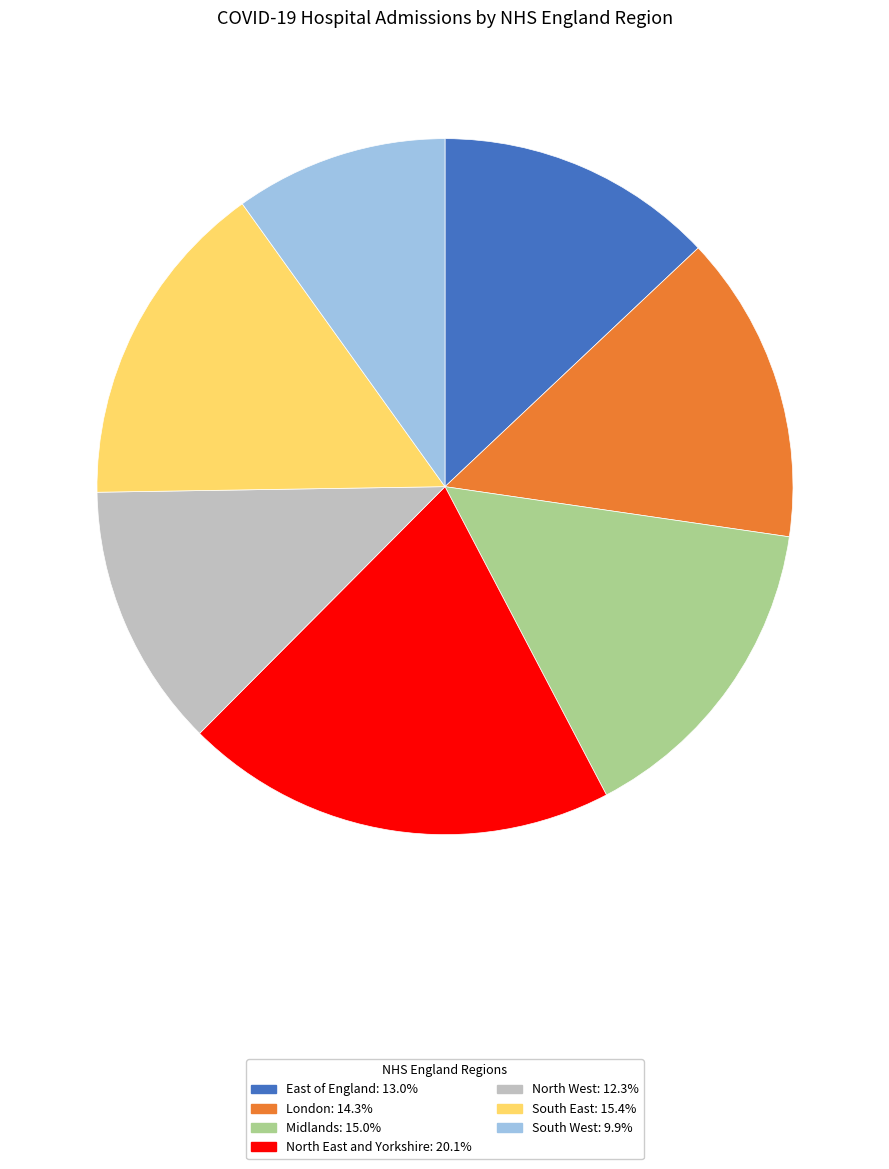

Does North East and Yorkshire: 20.1% account for over 50% of the chart?

No